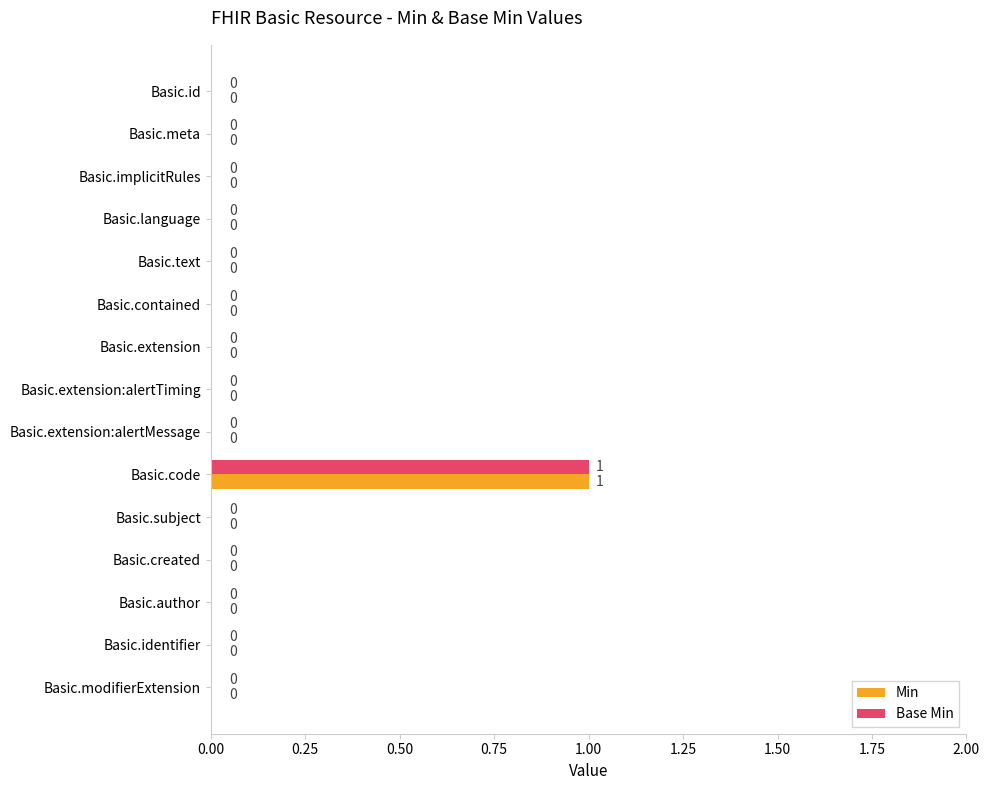

What is the maximum value for Base Min?

1